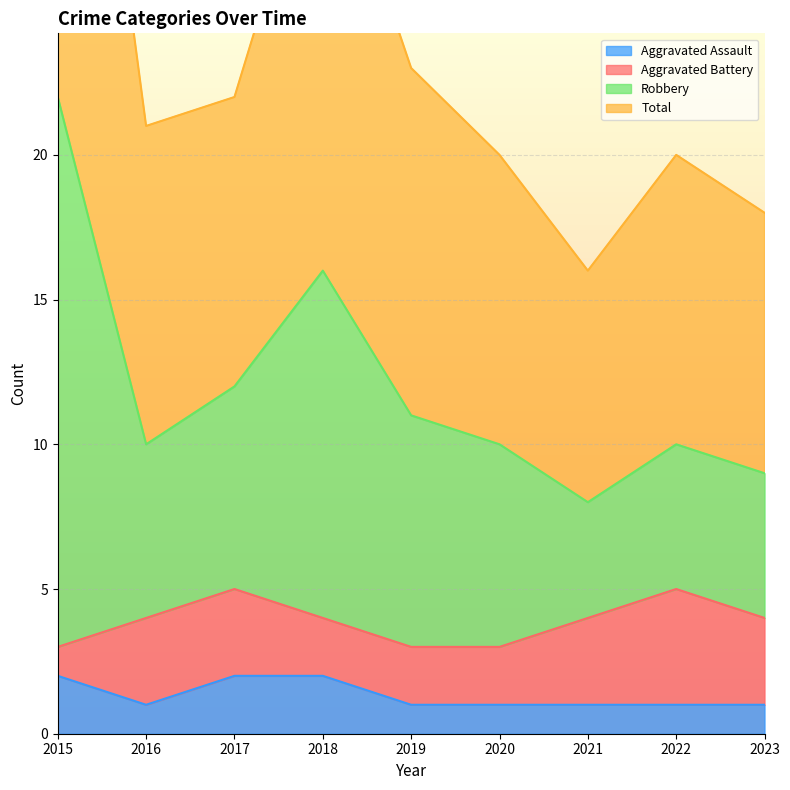

In Total, how many points are higher than both neighbors (excluding endpoints)?

2